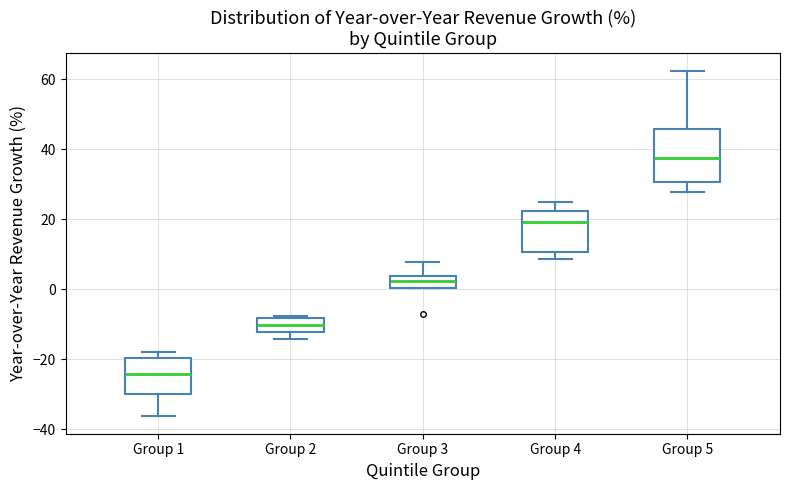

Which box's median line is the highest?

Group 5